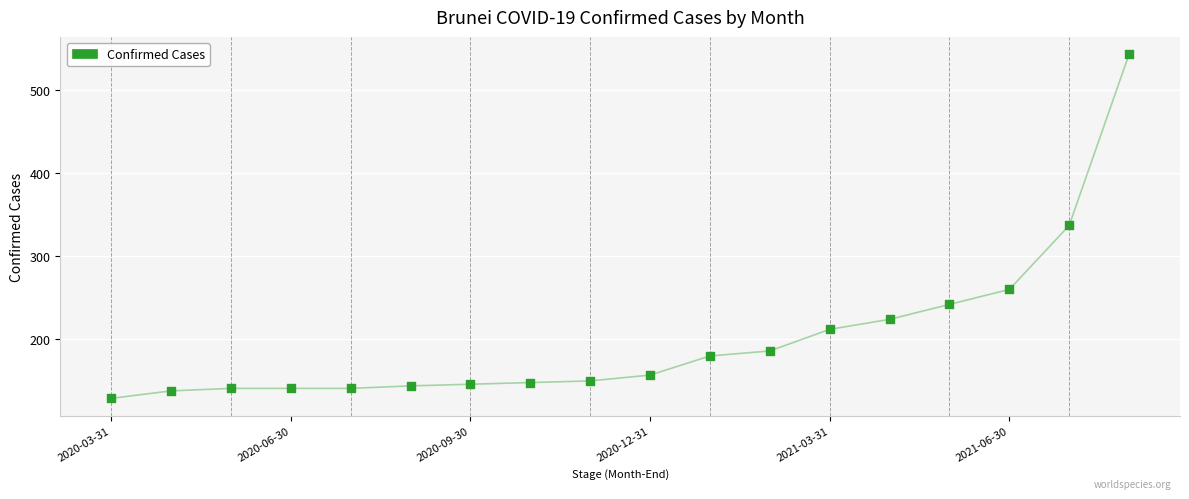

What is the range of X values (max minus min)?

17